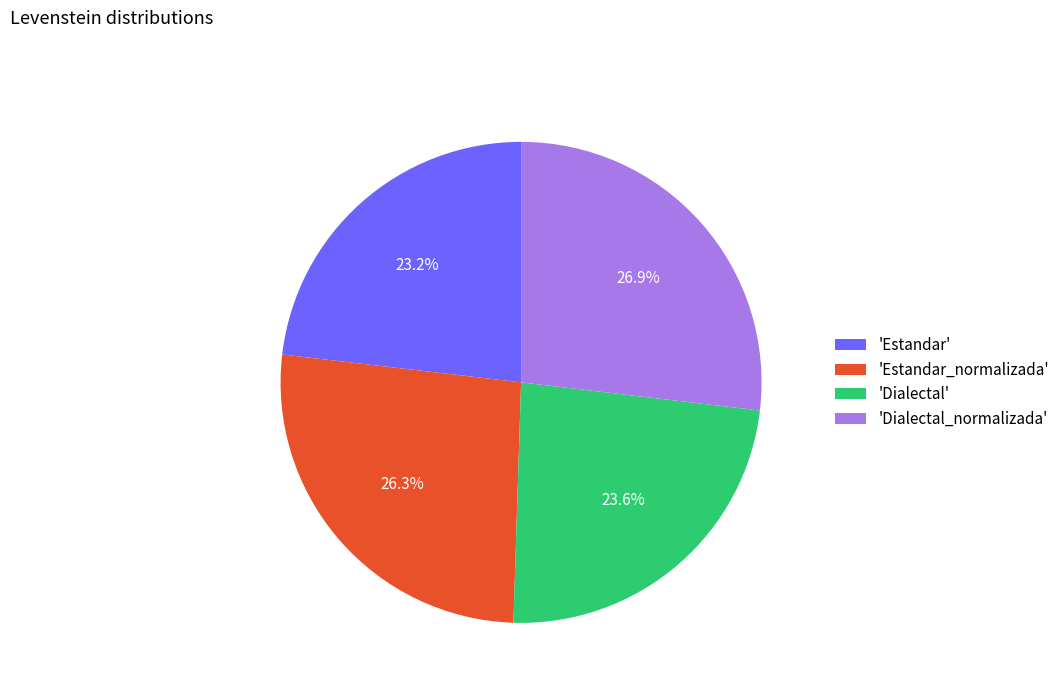

Is there a majority slice in this chart?

No